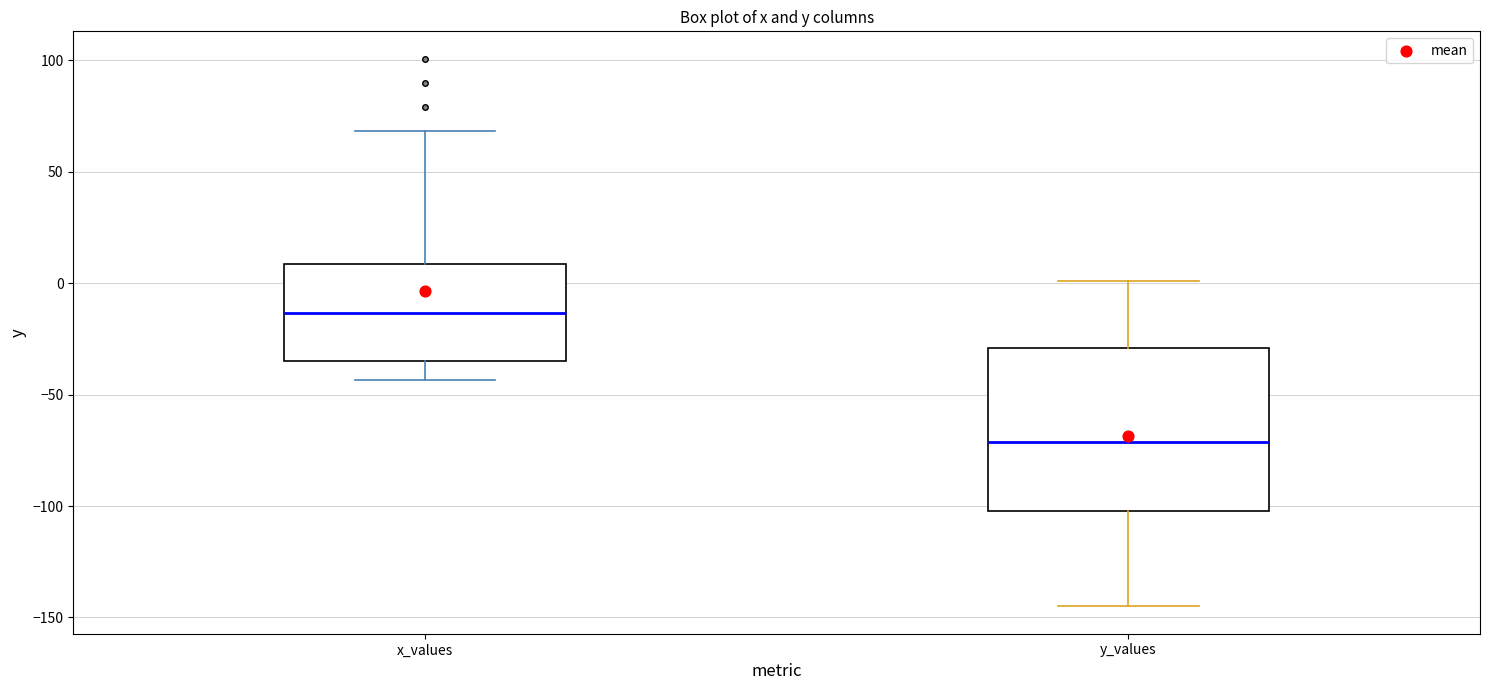

Which box is the tallest, from its lower edge to its upper edge?

y_values